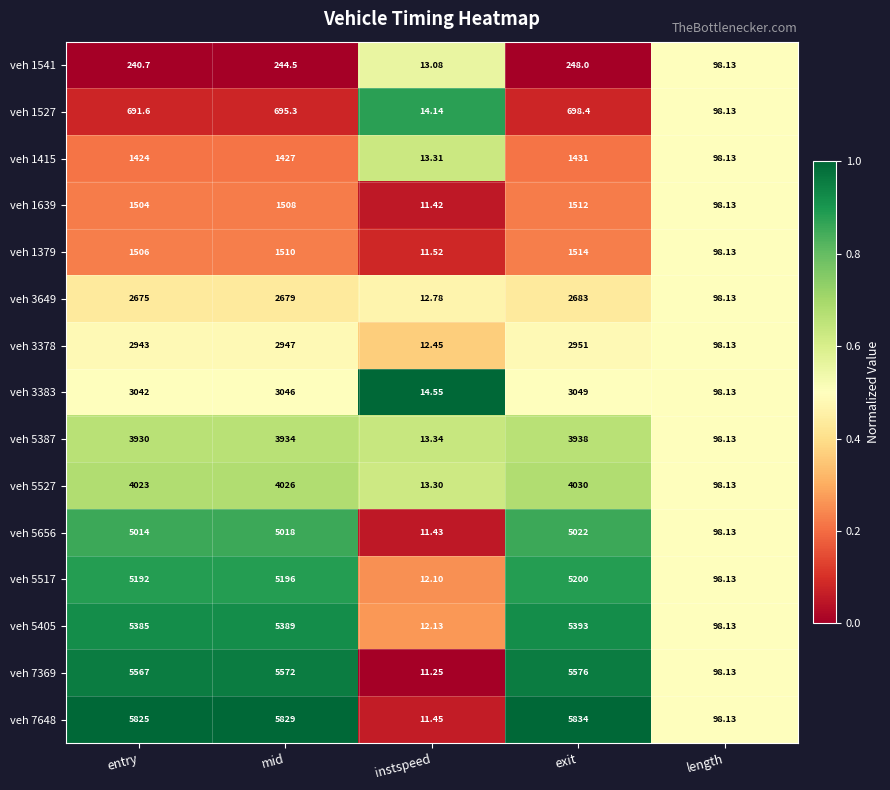

What is the spread (max minus min) of values at mid?

5584.5